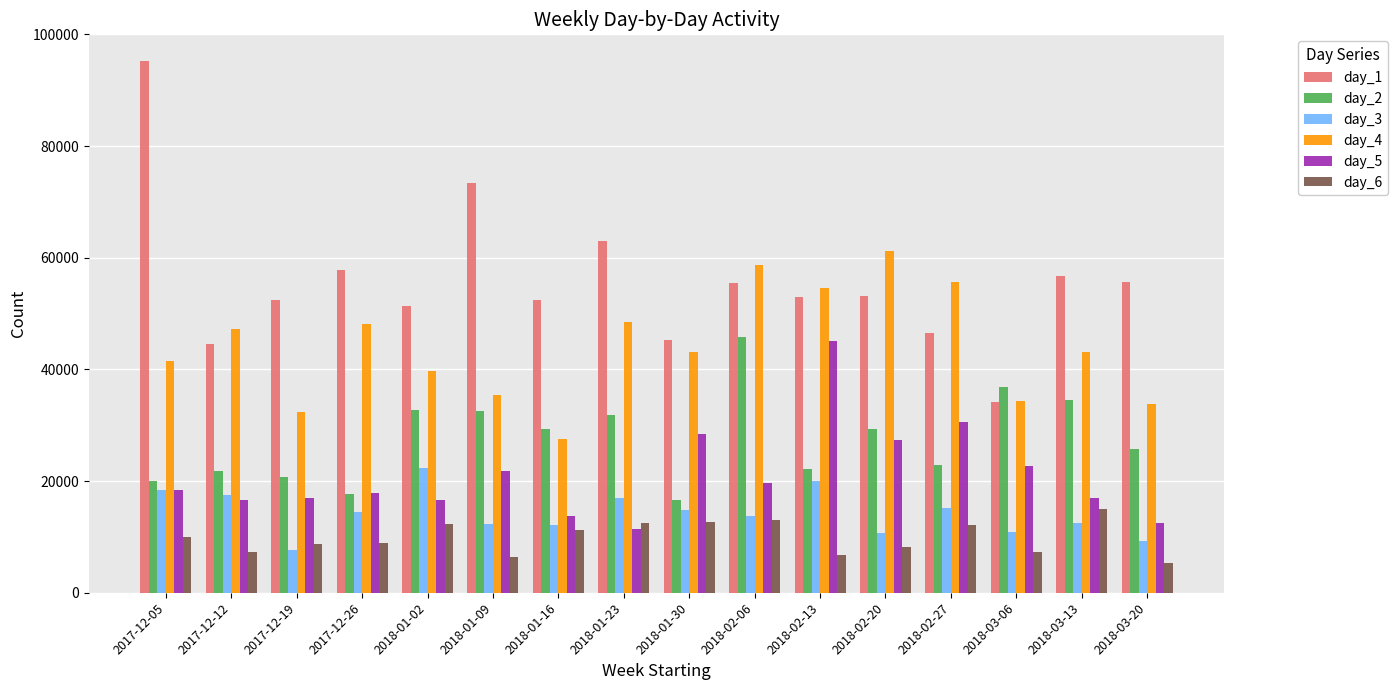

Between 2018-01-30 and 2018-03-20, which series saw the biggest shift?

day_5